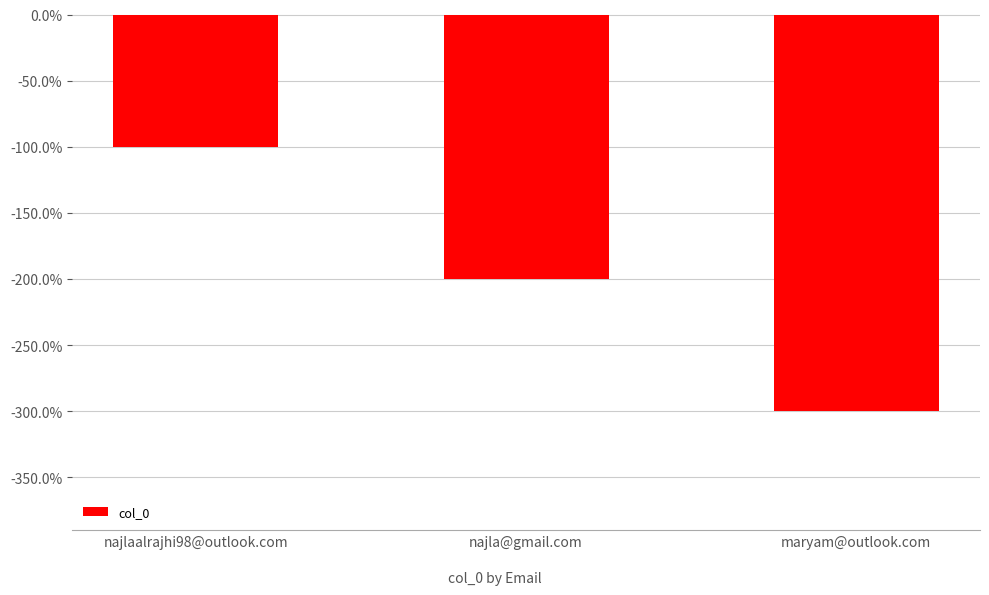

What is the change in value from najlaalrajhi98@outlook.com to maryam@outlook.com?

-2